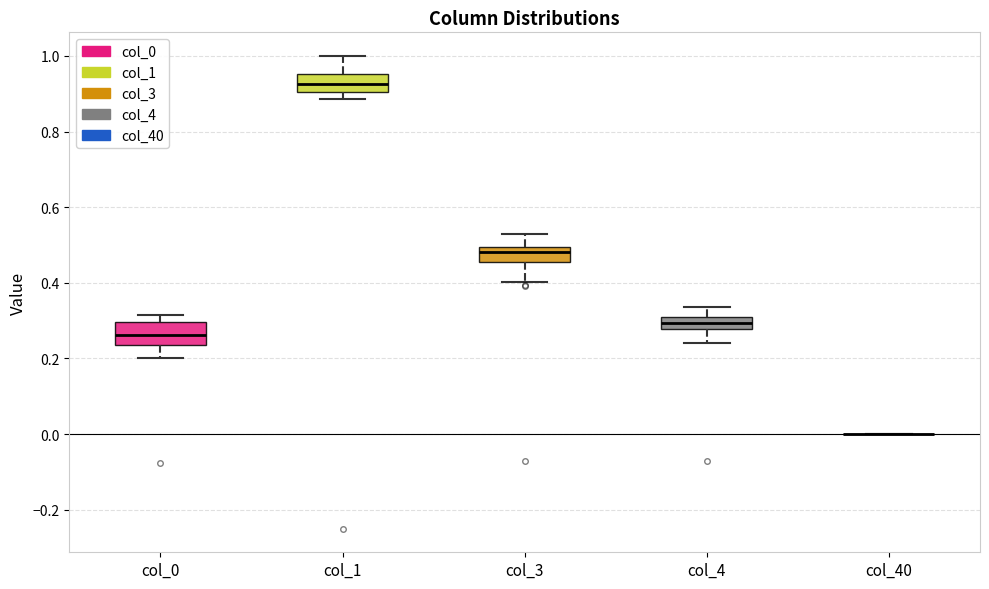

Reading left to right, read every box against the y-axis: the position of its median line, the range the box covers, and the ends of its whiskers. The values are not printed on the chart, so give them approximately, as read against the axis.

col_0: median 0.26, box 0.24 to 0.30, whiskers 0.20 to 0.32
col_1: median 0.92, box 0.90 to 0.96, whiskers 0.88 to 1.00
col_3: median 0.48, box 0.46 to 0.50, whiskers 0.40 to 0.52
col_4: median 0.30 (inside the box), box 0.28 to 0.30, whiskers 0.24 to 0.34
col_40: box collapsed to a line at 0.00, whiskers 0.00 to 0.00